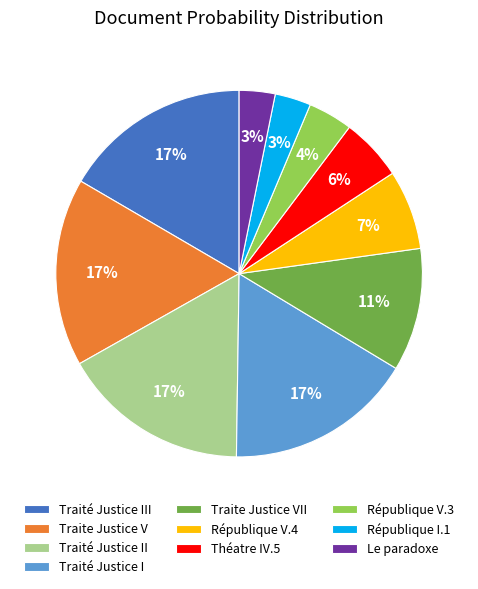

To the nearest percent, what percentage of the pie is République V.4?

7%